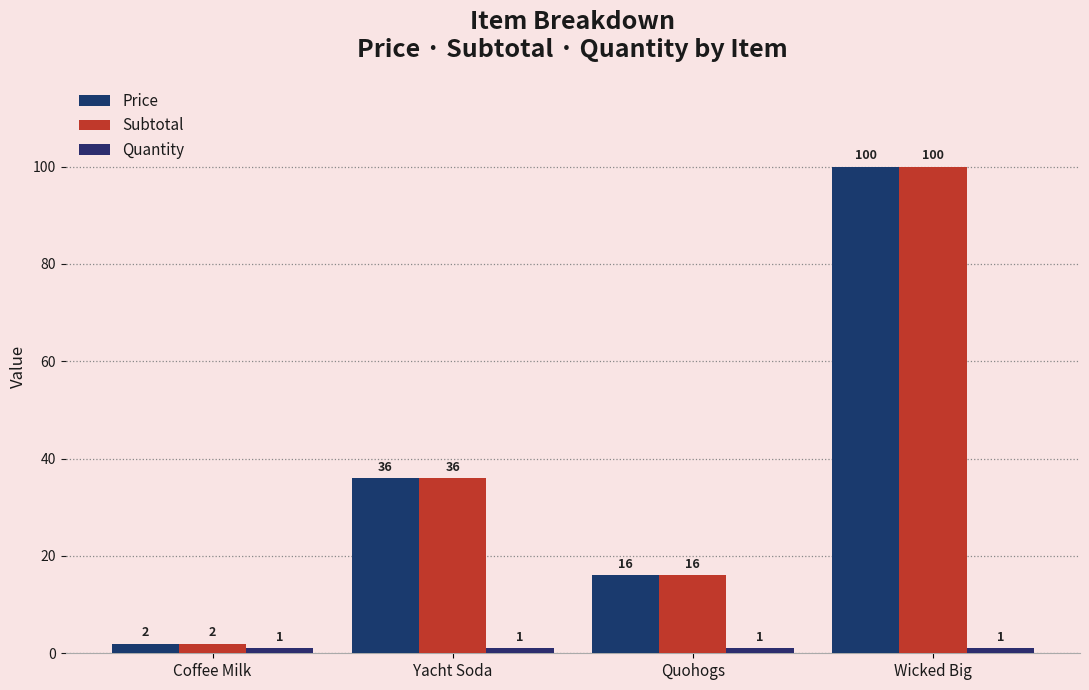

Are the bars grouped side by side (vs. stacked)?

Yes